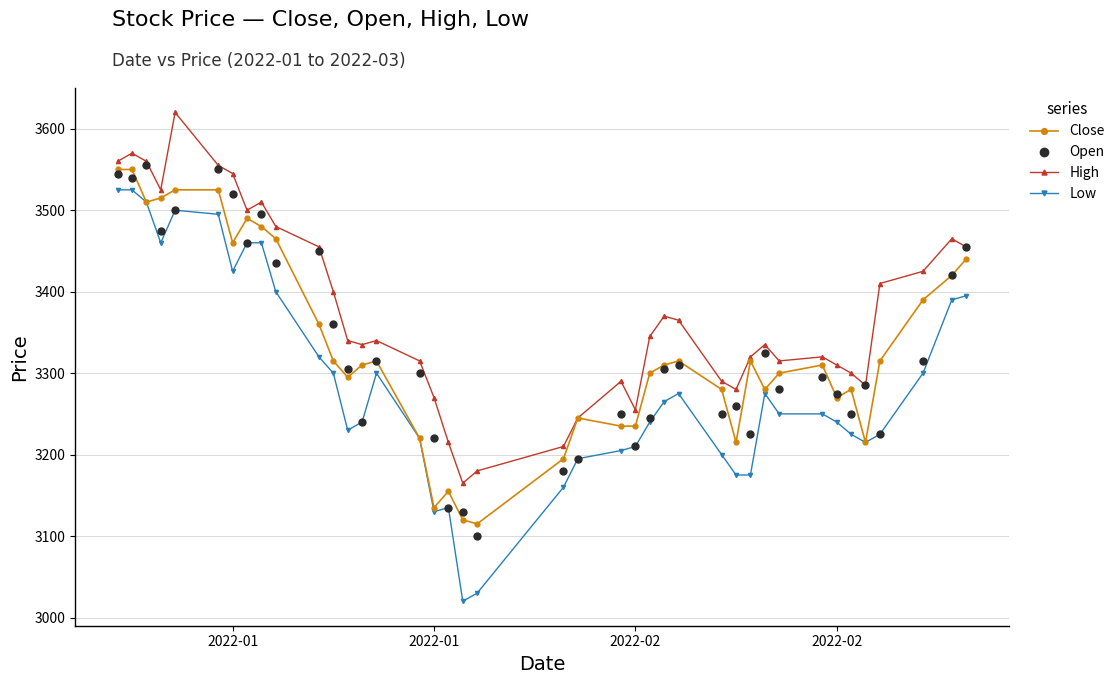

Which series has the largest total across all categories?

High